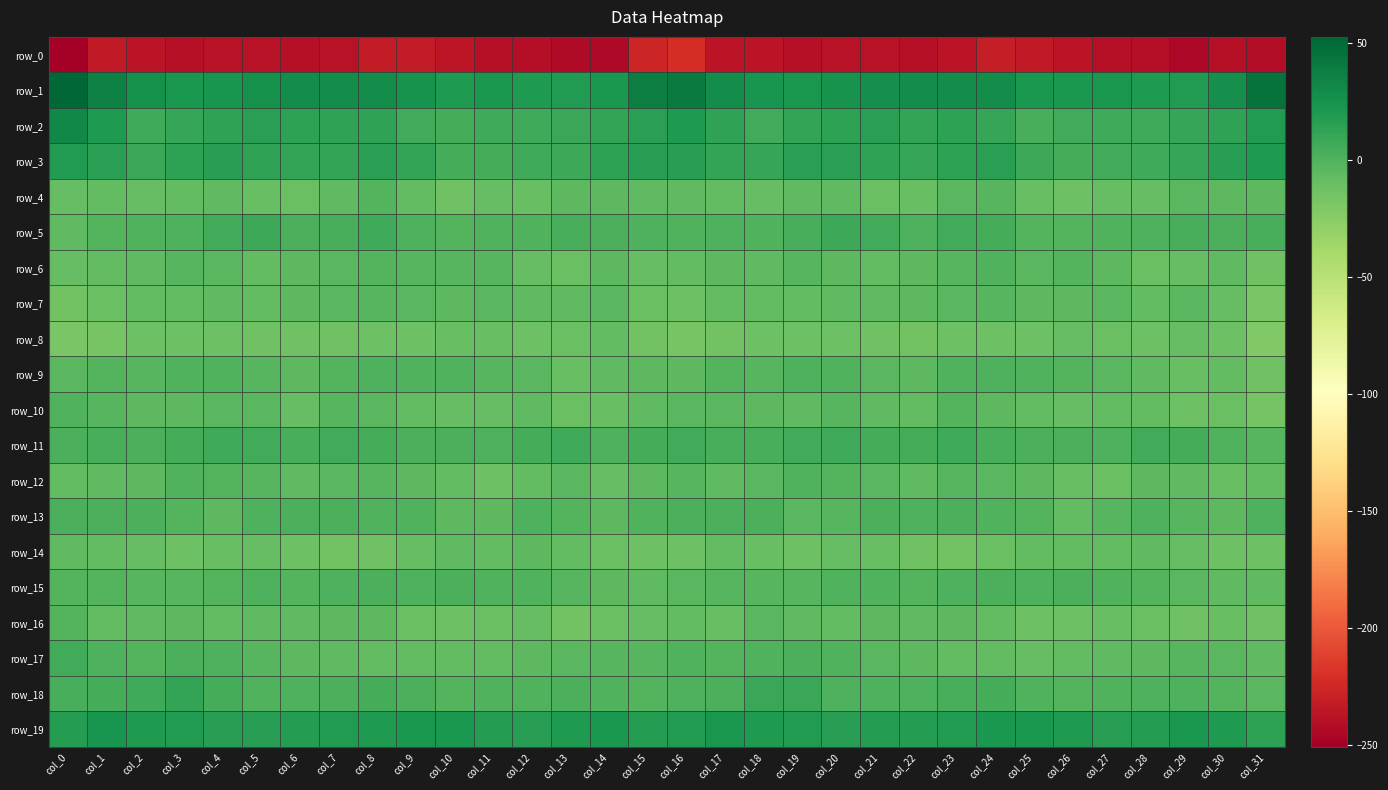

At col_12, list the series in order from smallest to largest.

row_0, row_8, row_4, row_16, row_6, row_12, row_7, row_10, row_14, row_17, row_9, row_5, row_15, row_18, row_13, row_11, row_3, row_2, row_19, row_1